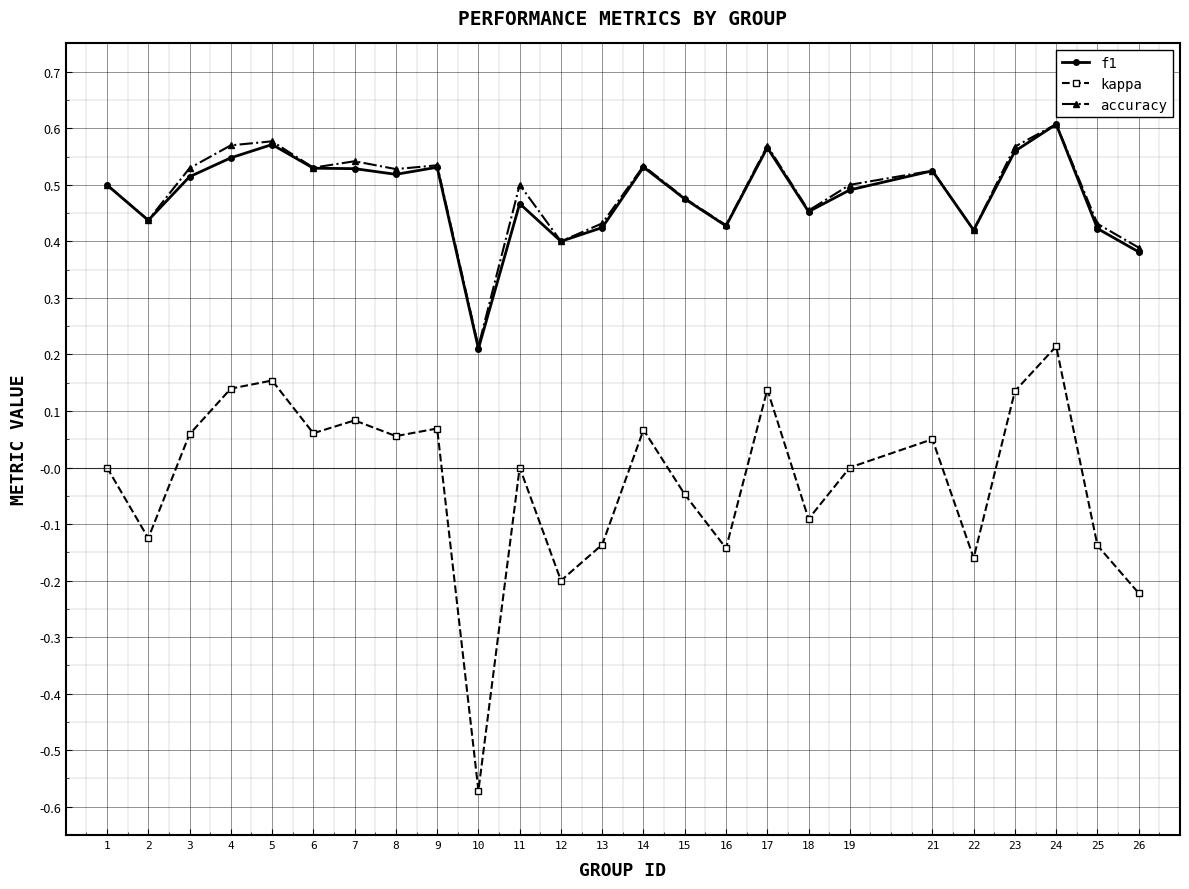

At which label does kappa reach its minimum?

10